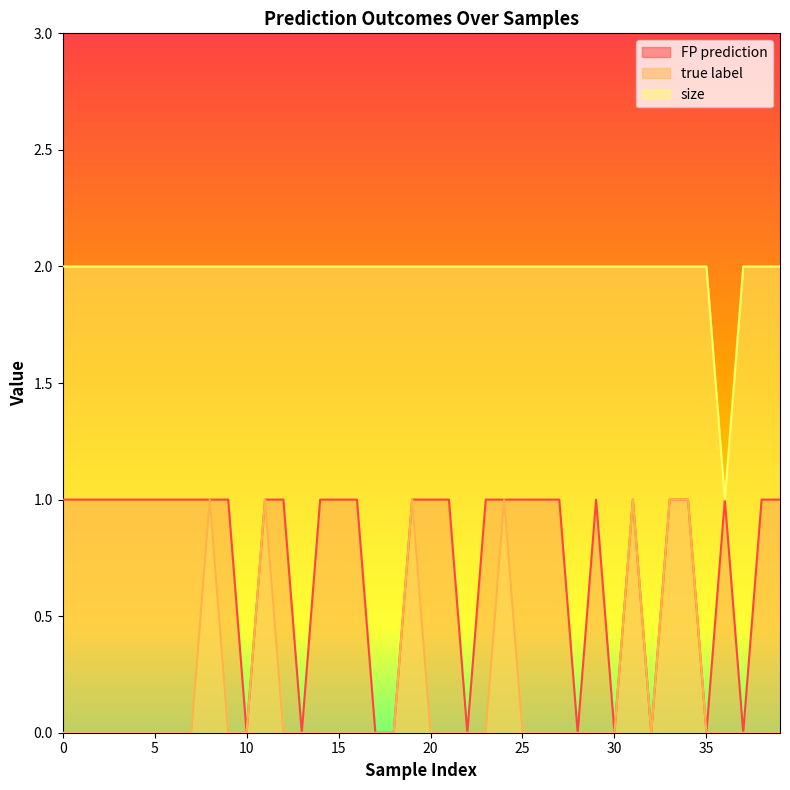

Reading right to left, transcribe all the data shown in this chart.

FP prediction: 1	1	0	1	0	1	1	0	1	0	1	0	1	1	1	1	1	0	1	1	1	0	0	1	1	1	0	1	1	0	1	1	1	1	1	1	1	1	1	1
true label: 0	0	0	0	0	1	1	0	1	0	0	0	0	0	0	1	0	0	0	0	1	0	0	0	0	0	0	0	1	0	0	1	0	0	0	0	0	0	0	0
size: 2	2	2	1	2	2	2	2	2	2	2	2	2	2	2	2	2	2	2	2	2	2	2	2	2	2	2	2	2	2	2	2	2	2	2	2	2	2	2	2